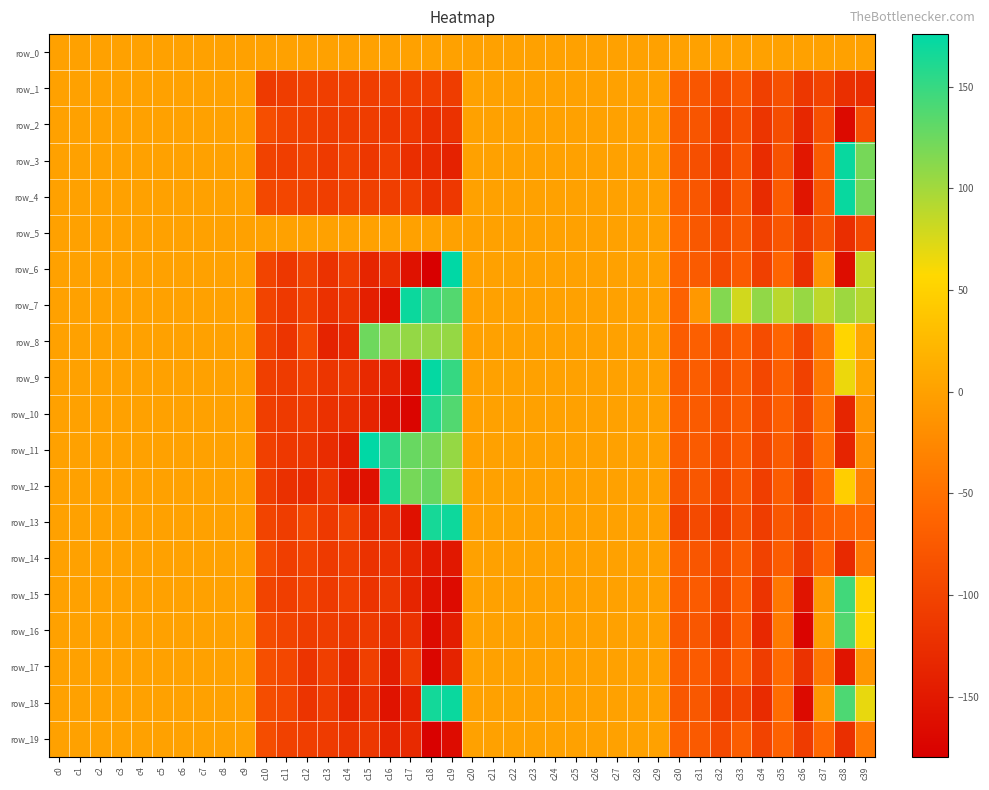

Is the value of row_16 at c33 greater than the value of row_0 at c35?

No